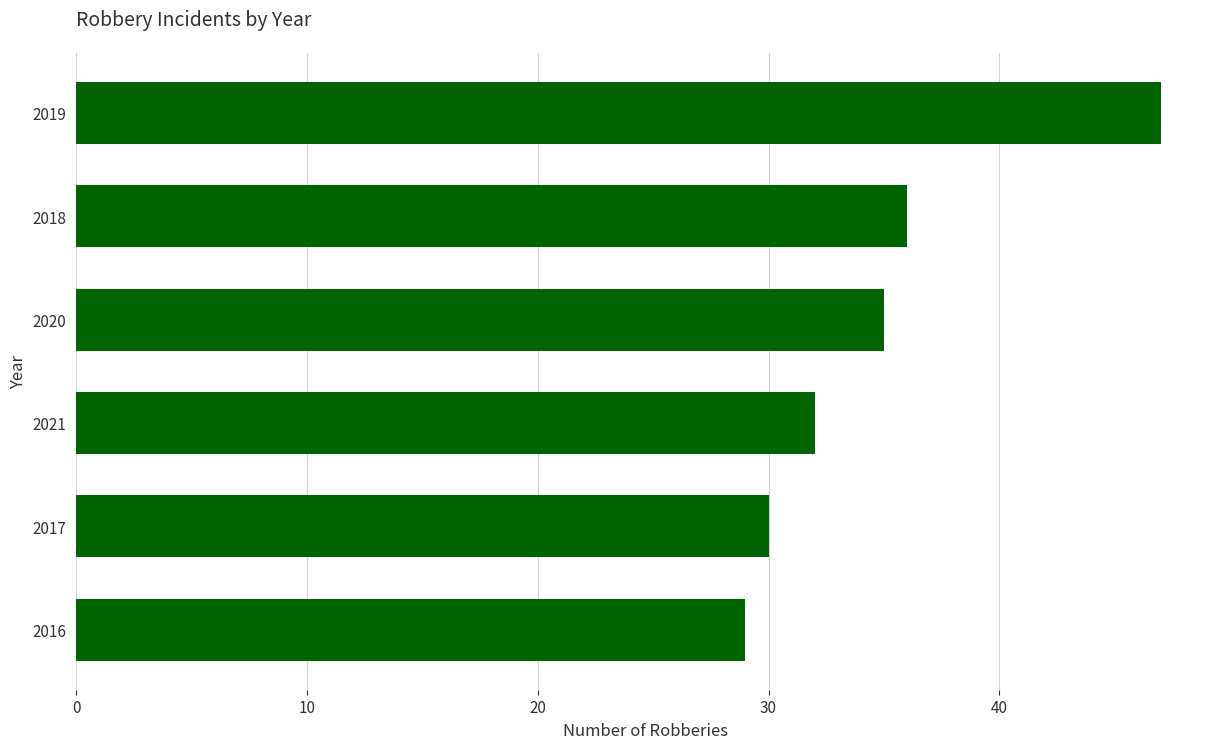

Rank the categories by value from lowest to highest.

2016, 2017, 2021, 2020, 2018, 2019